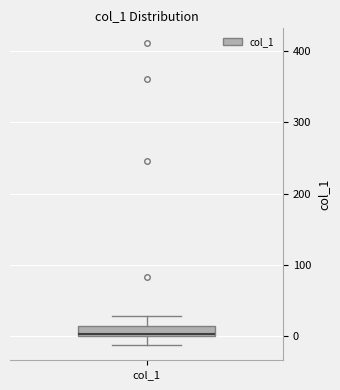

Where does the upper whisker of the box for col_1 end on the y-axis? The values are not printed on the chart, so give them approximately, as read against the axis.

30